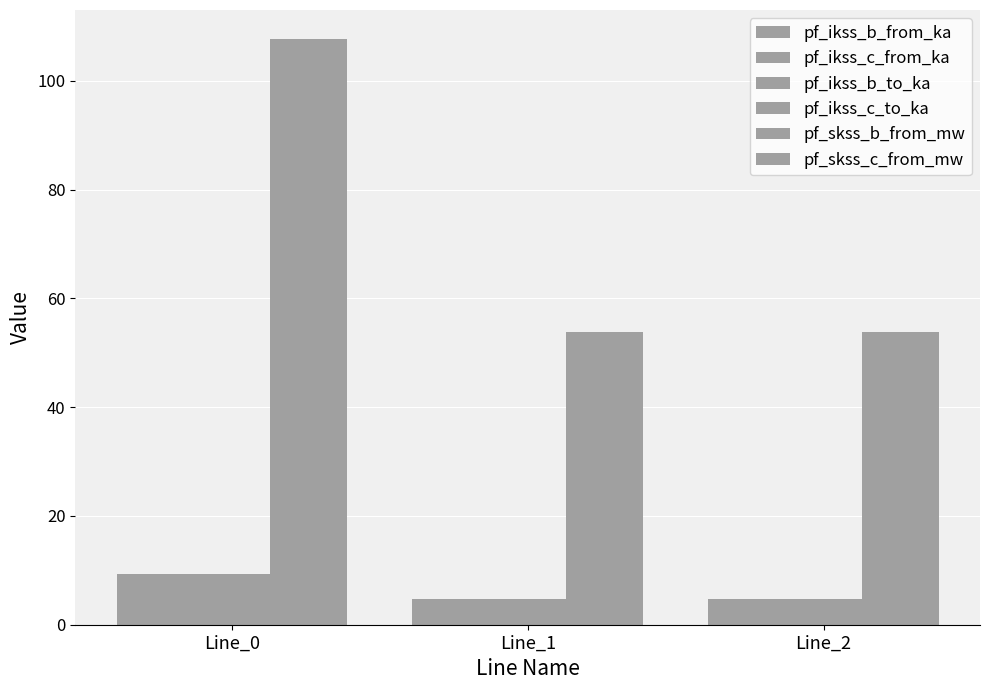

Is it true that pf_ikss_c_from_ka equals 7.5 at Line_2?

False